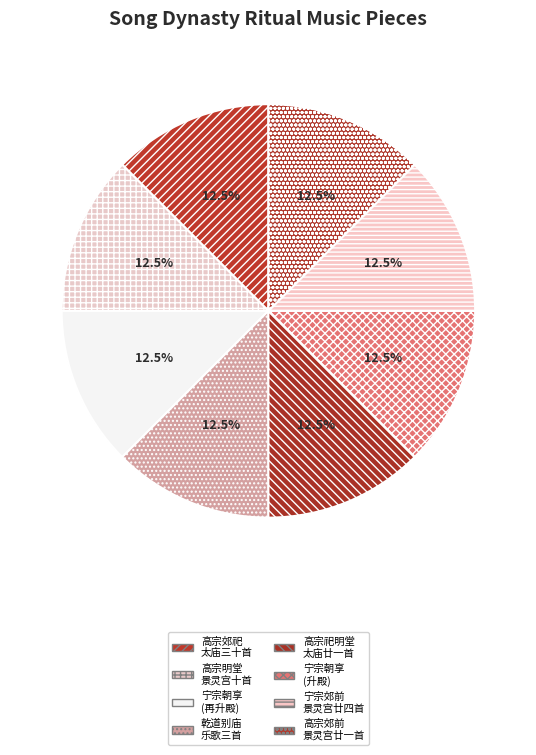

How many segments does this pie chart have?

8